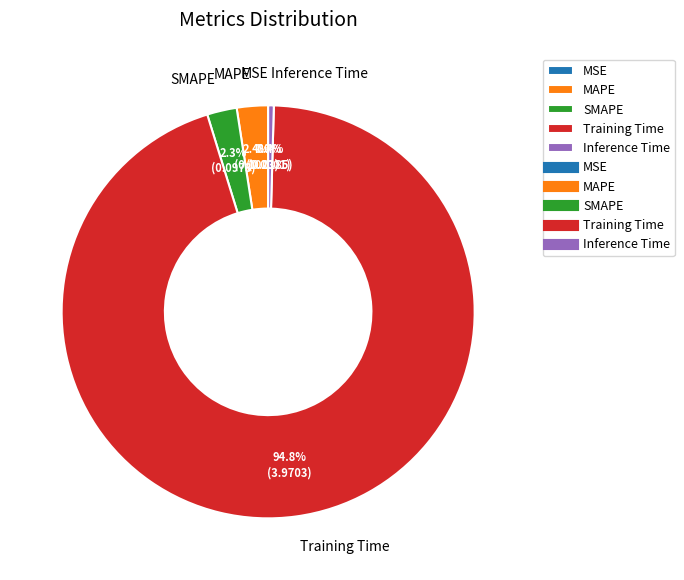

Which has a higher value, Inference Time or SMAPE?

SMAPE